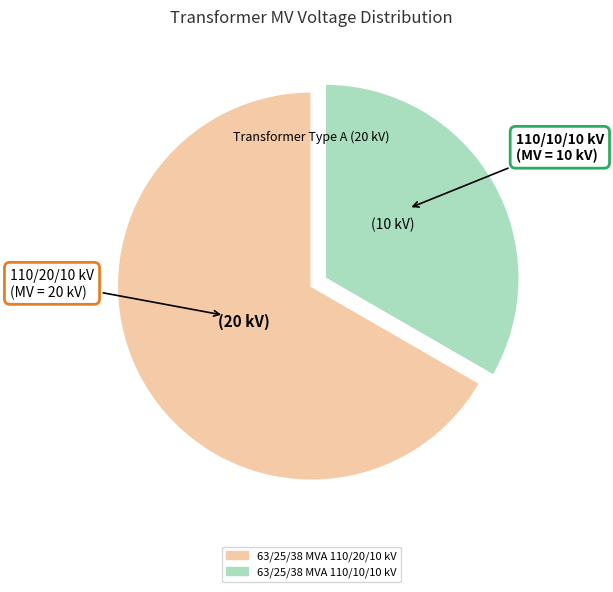

Is 63/25/38 MVA 110/10/10 kV the majority of the pie?

No